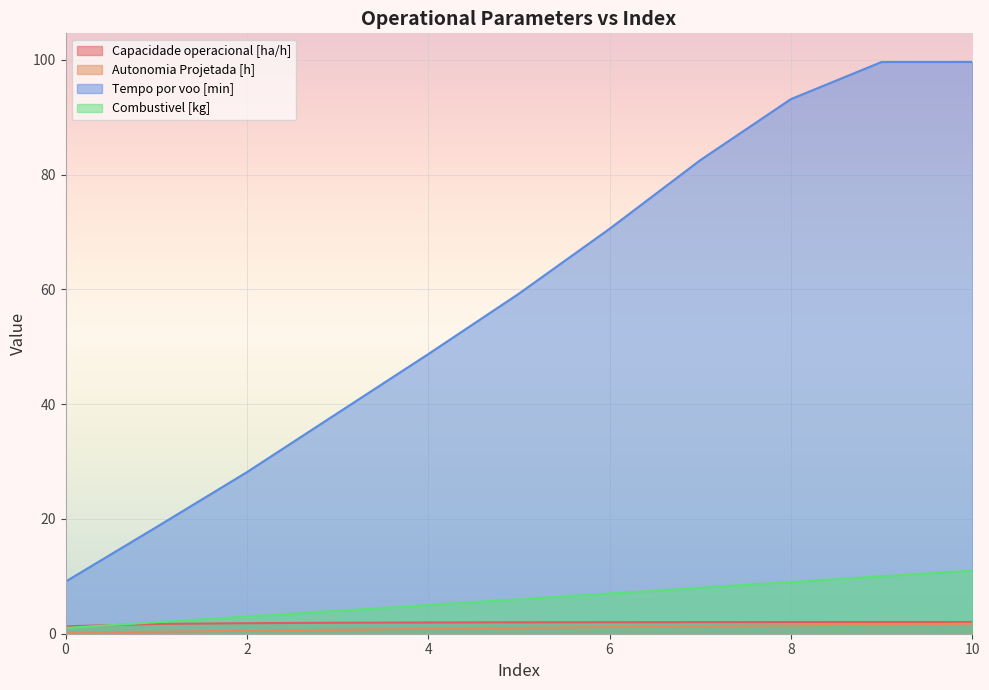

What is the average value of the Tempo por voo [min] series?

58.9